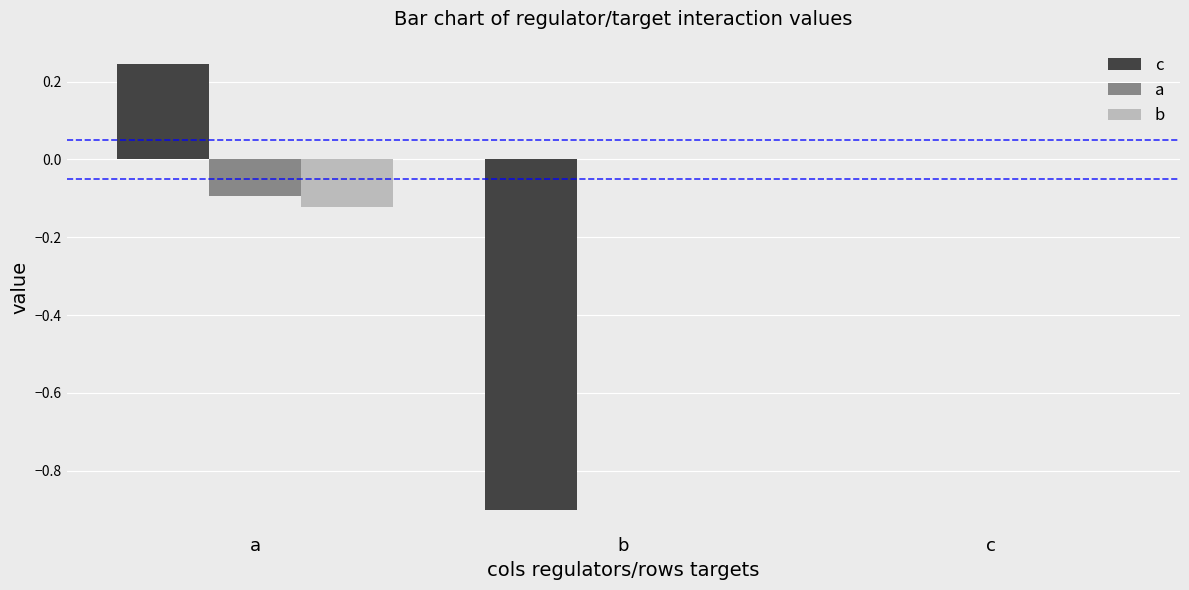

How many groups of bars are there?

3